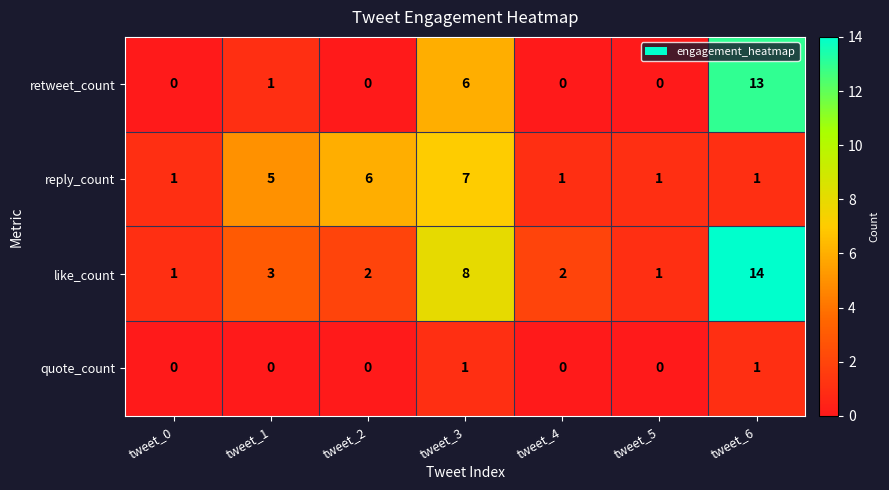

At which category is the sum across all series the highest?

tweet_6